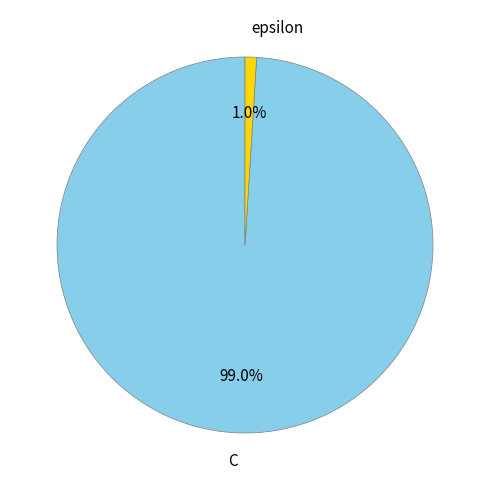

To the nearest percent, what portion does C represent?

99%